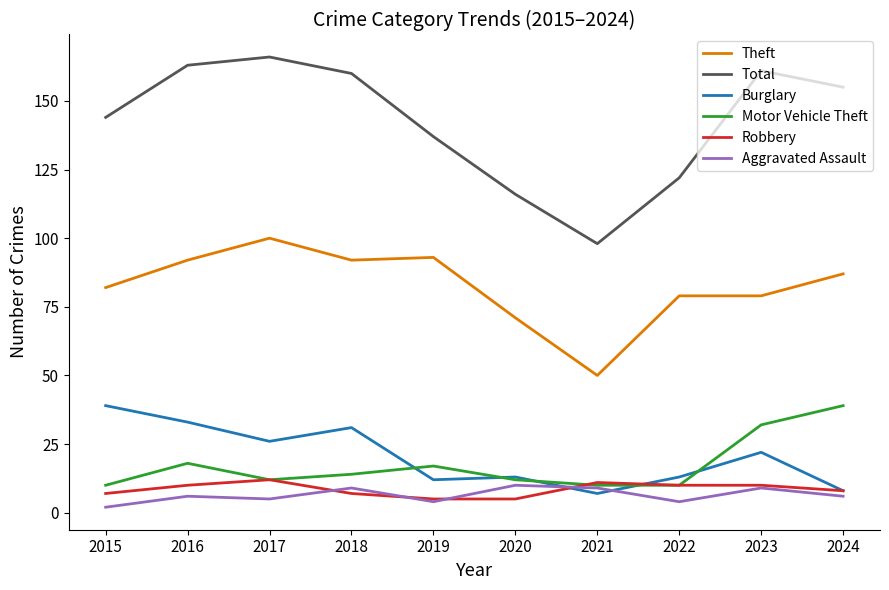

What is the maximum value shown in the chart?

166